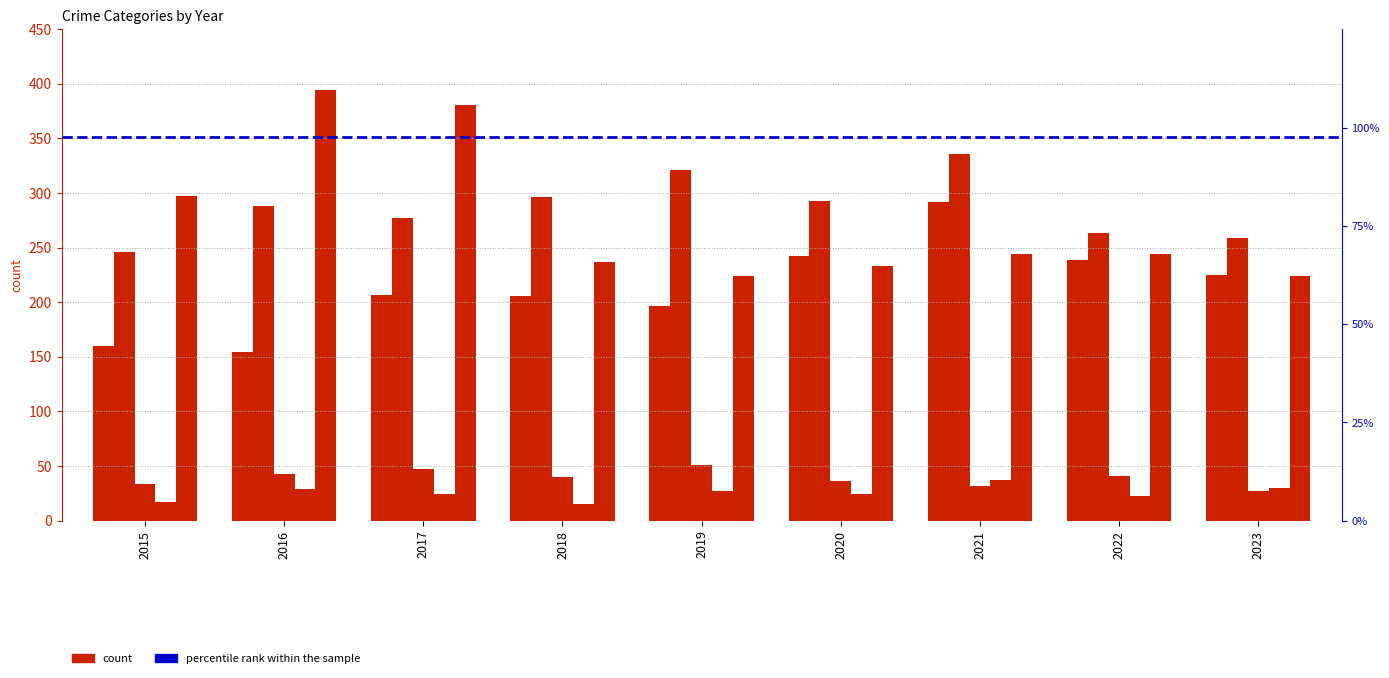

What value does the Robbery series have at 2018?

237